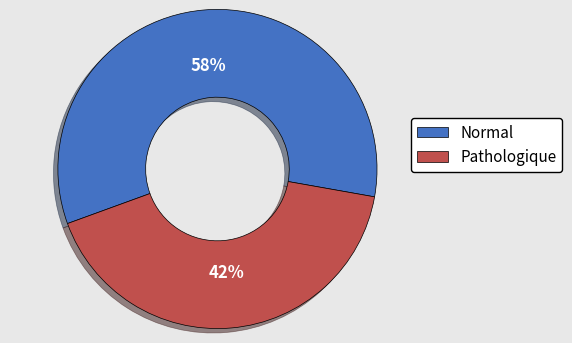

Does any single category account for the majority?

Yes